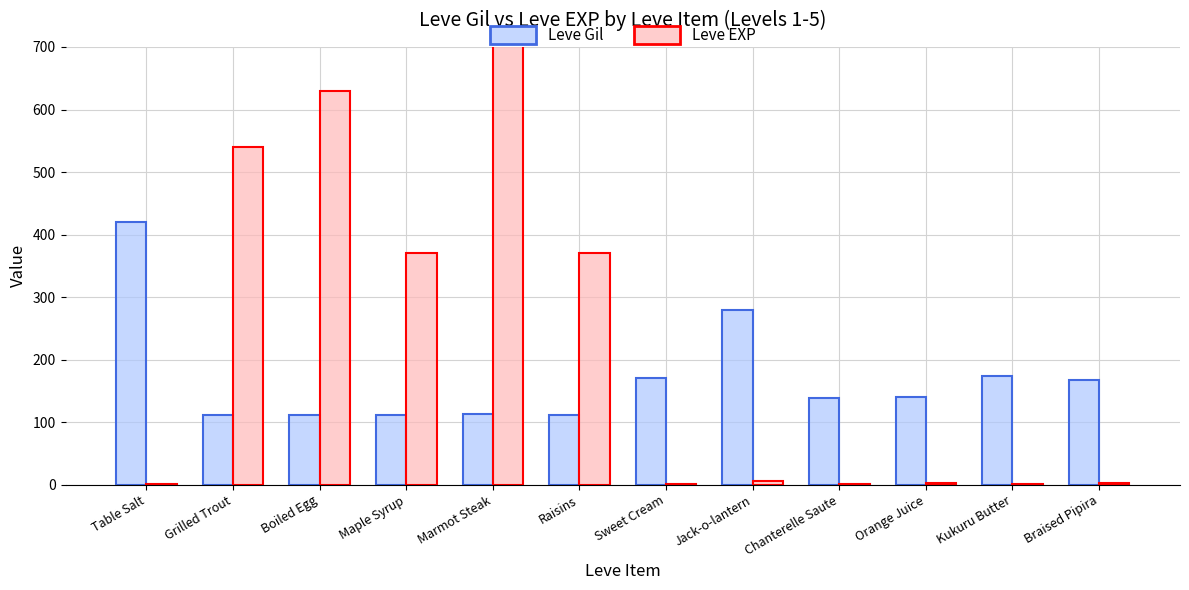

Which category has the lowest value across all series?

Table Salt